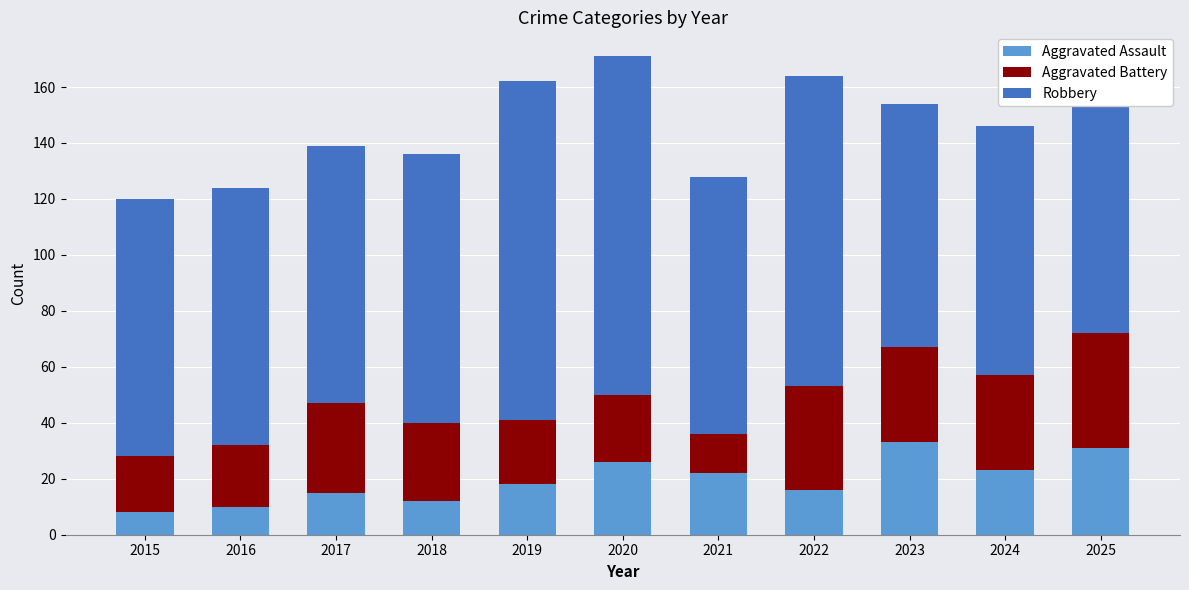

Are the bars horizontal?

No